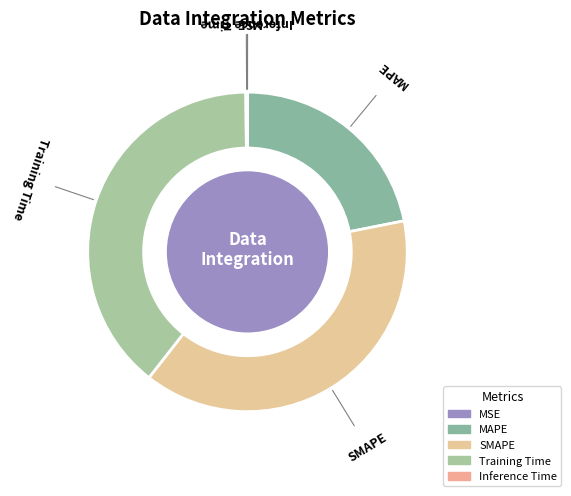

The MAPE slice represents 22% of the pie. True or false?

True